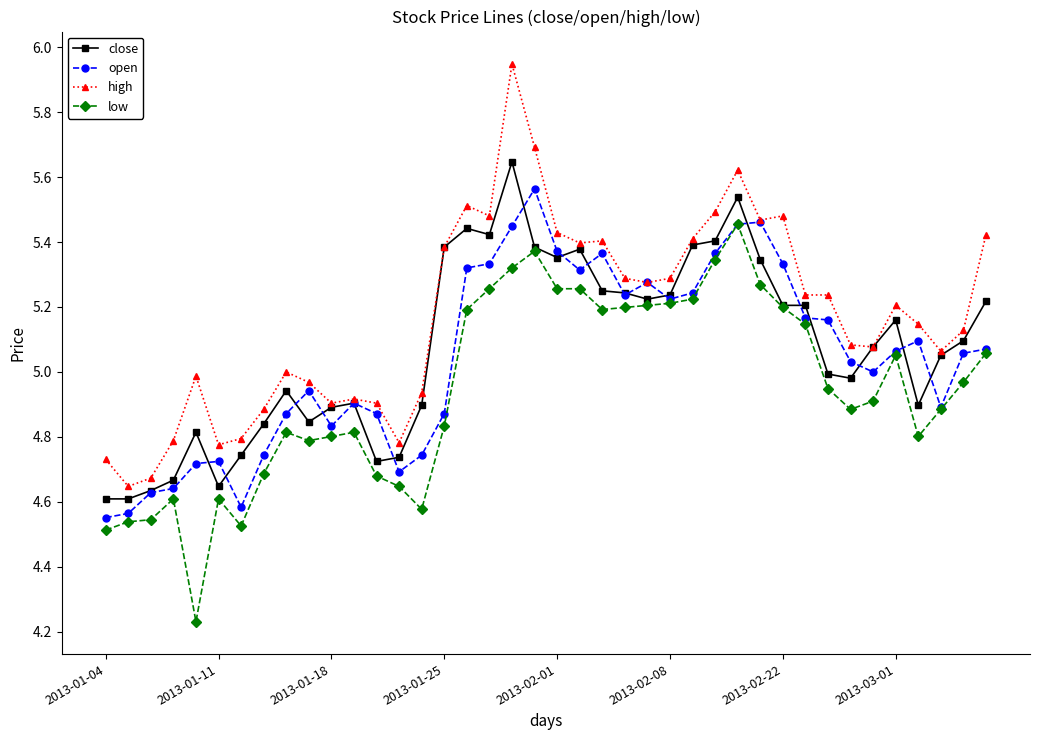

At how many categories does at least one series exceed 4?

40